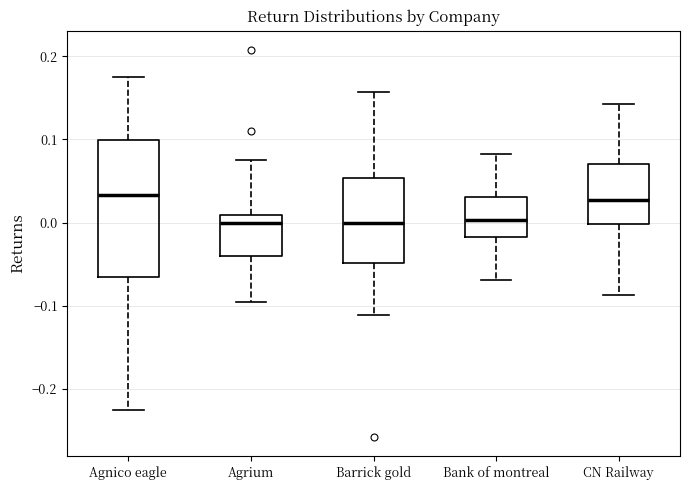

Reading left to right, transcribe this box plot: for each box, give where its median line is, the range the box spans, and where its two whiskers end, as read against the y-axis. The values are not printed on the chart, so give them approximately, as read against the axis.

Agnico eagle: median 0.03, box -0.07 to 0.10, whiskers -0.23 to 0.18
Agrium: median 0.00, box -0.04 to 0.01, whiskers -0.10 to 0.08
Barrick gold: median 0.00, box -0.05 to 0.05, whiskers -0.11 to 0.16
Bank of montreal: median 0.00, box -0.02 to 0.03, whiskers -0.07 to 0.08
CN Railway: median 0.03, box 0.00 to 0.07, whiskers -0.09 to 0.14